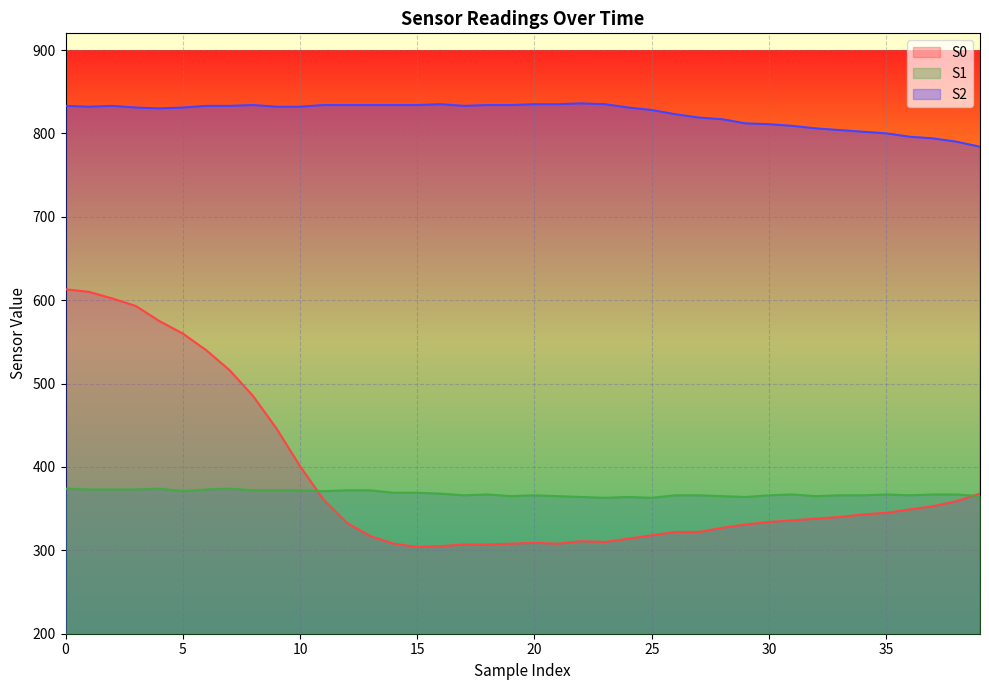

What is the average value of the S2 series?

823